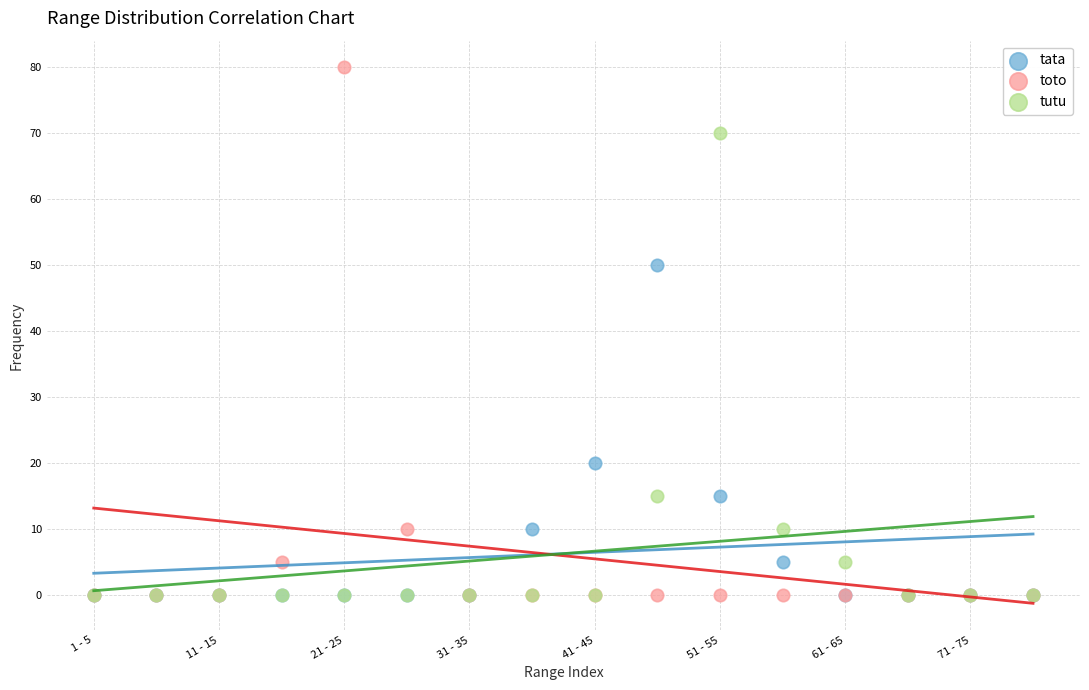

What are all the series names shown in the legend?

tata, toto, tutu